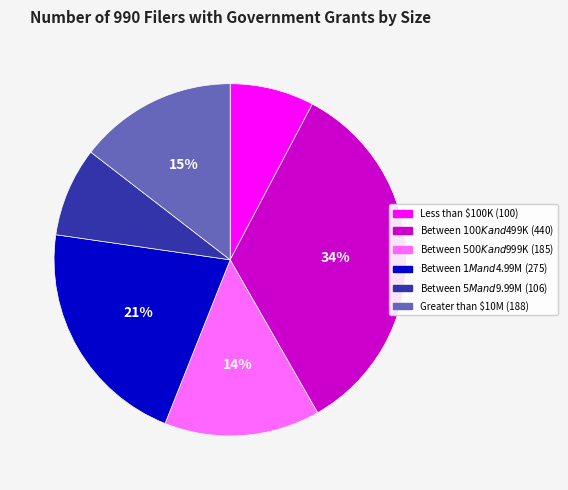

Is it true that Less than $100K is 1% of the pie?

False